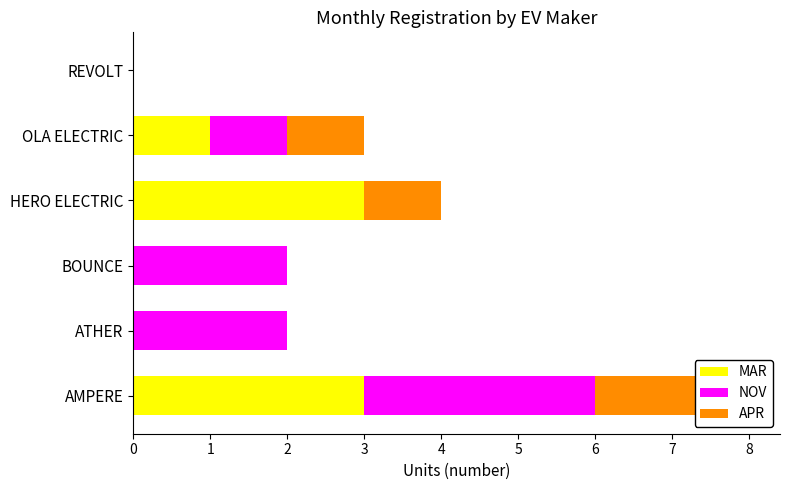

Between BOUNCE and OLA ELECTRIC, which series saw the biggest shift?

MAR